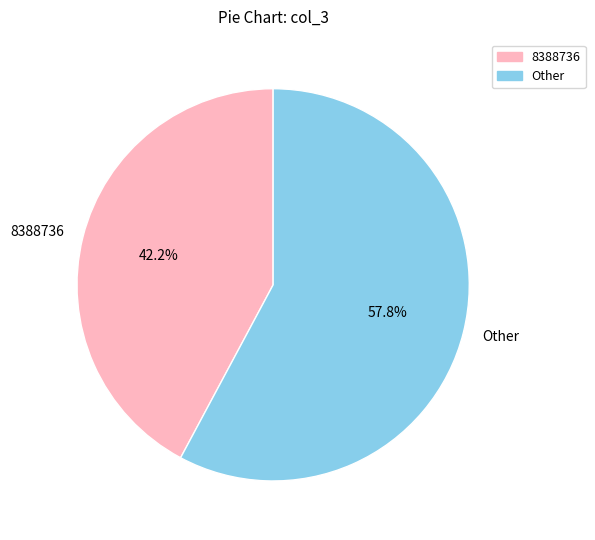

Which slice is the largest?

Other